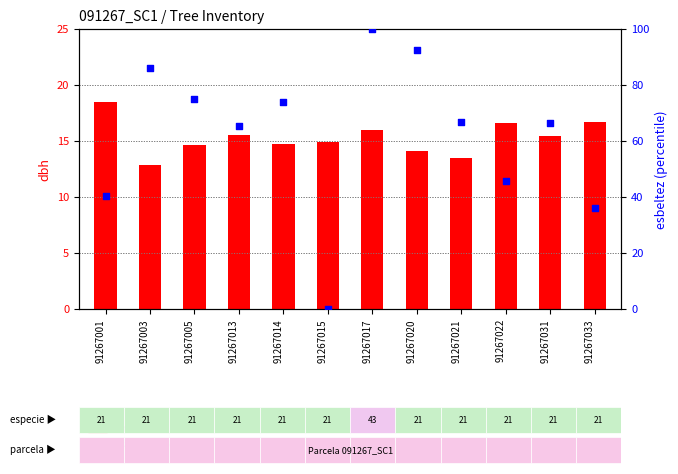

At which category is the sum across all series the highest?

91267017